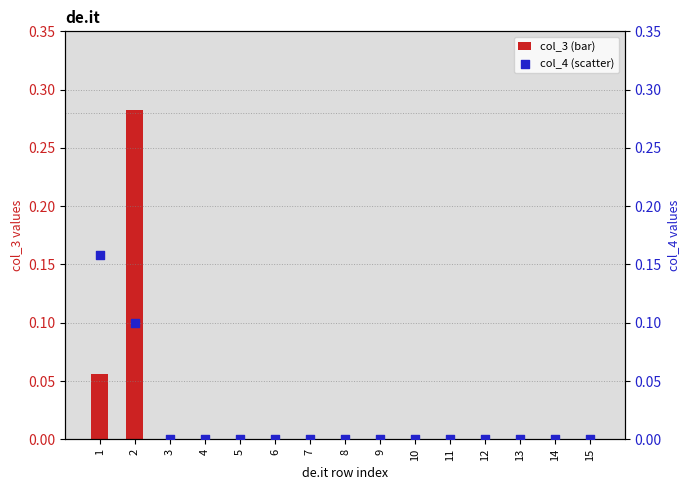

Which series reaches the minimum Y coordinate?

col_3